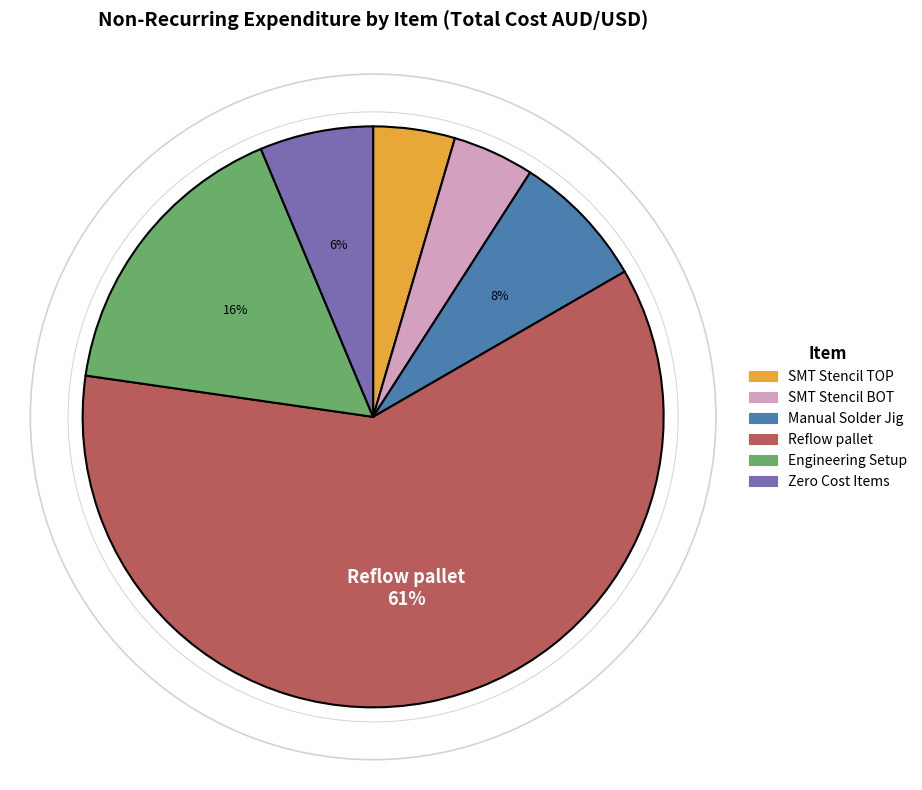

Is there any slice that represents more than half of the pie?

Yes